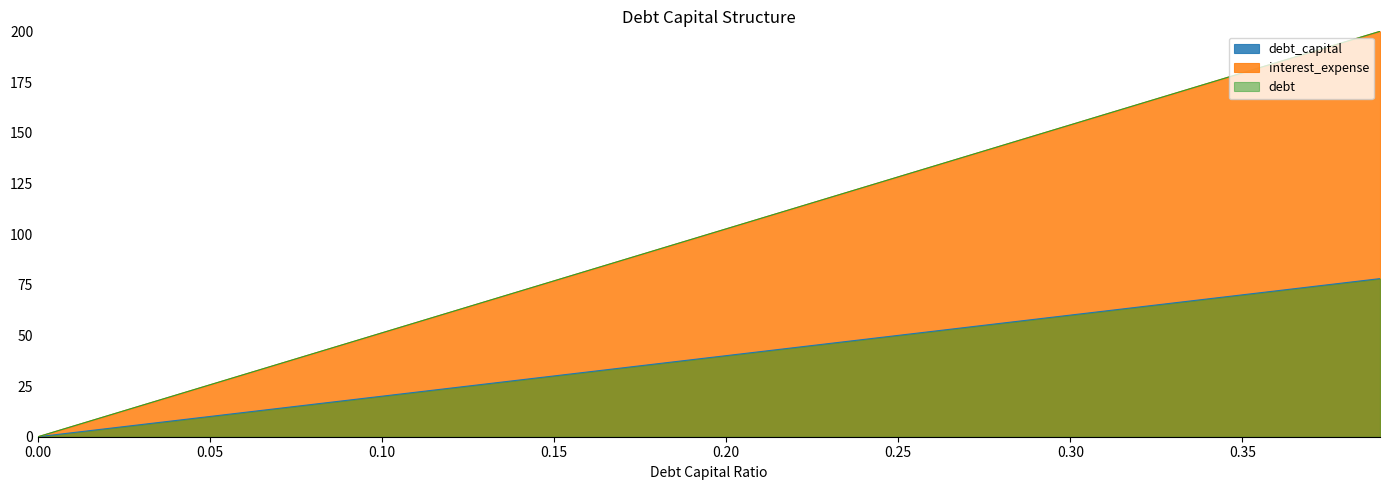

True or false: debt and interest_expense cross at least once.

False